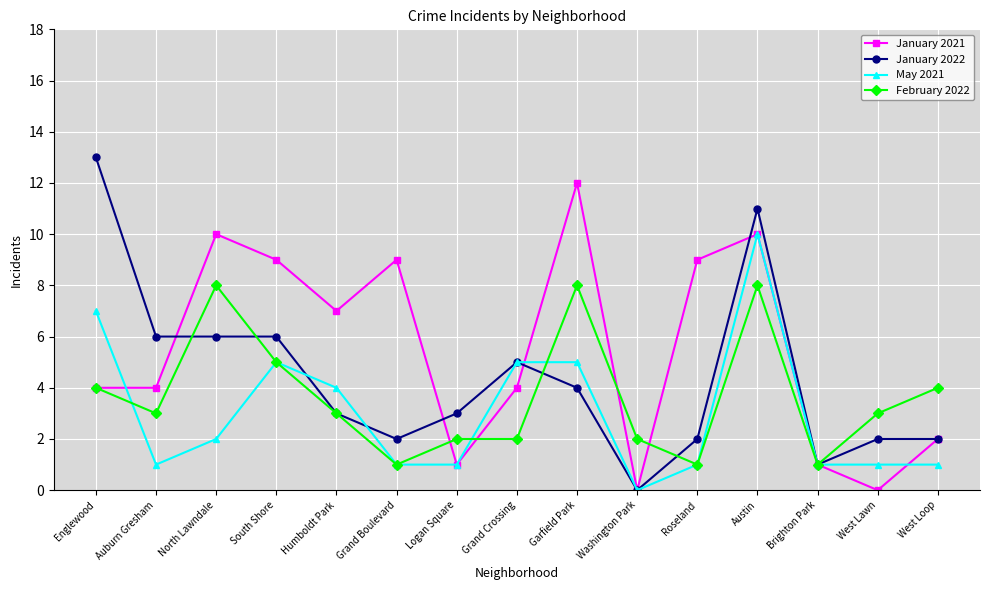

How many values in January 2022 are above zero?

14